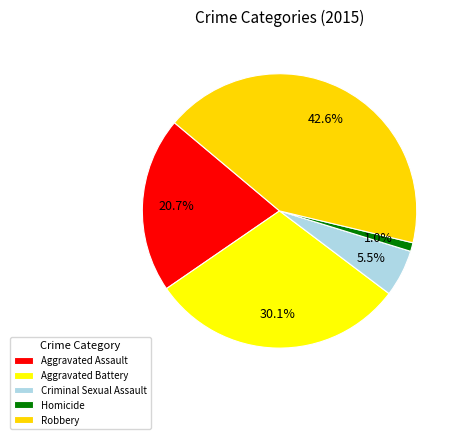

Is there a majority slice in this chart?

No